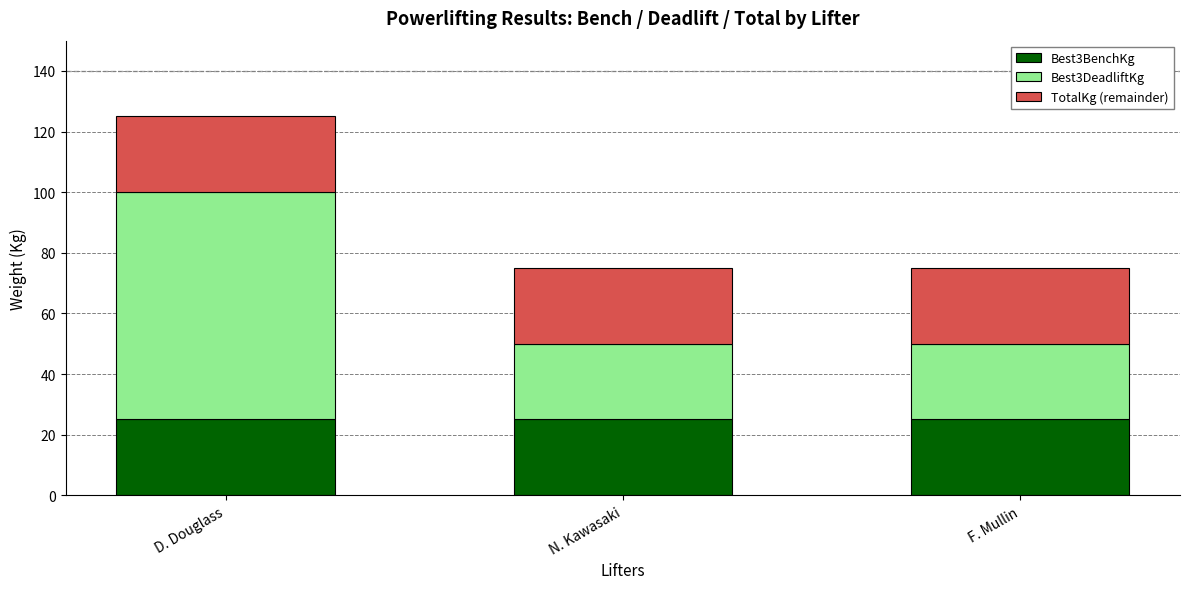

Reading left to right, what are the values for Best3BenchKg?

D. Douglass=25	N. Kawasaki=25	F. Mullin=25